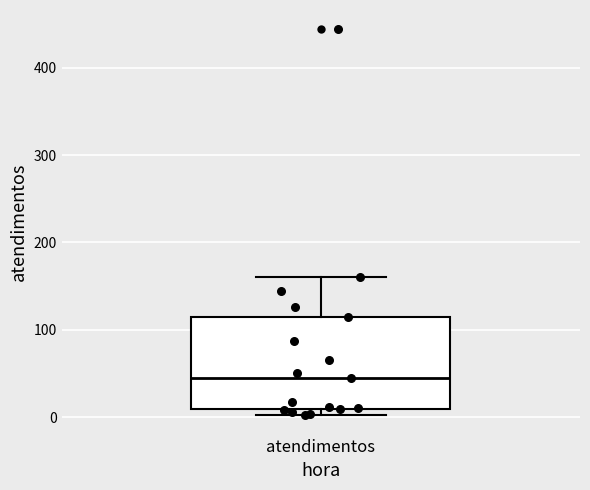

Where is the upper edge of the box for atendimentos on the y-axis? The values are not printed on the chart, so give them approximately, as read against the axis.

120